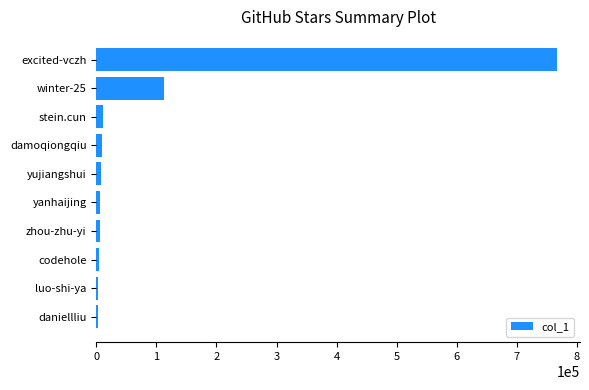

Where is the data nearest to the value 384568?

winter-25